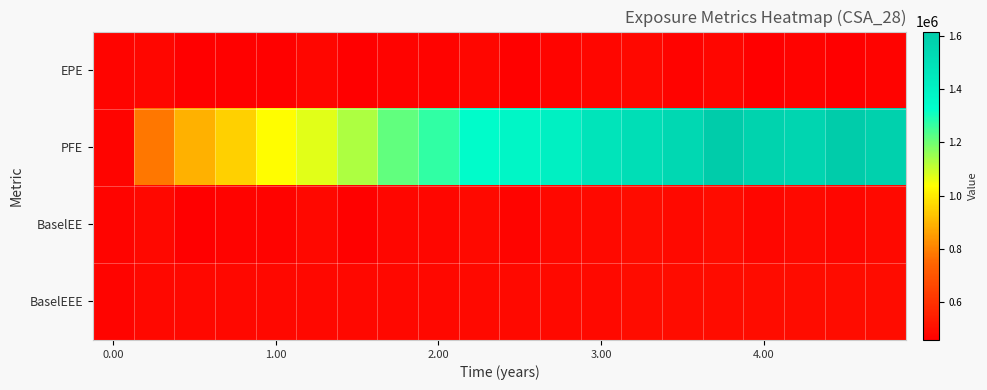

What is the greatest value displayed?

1617160